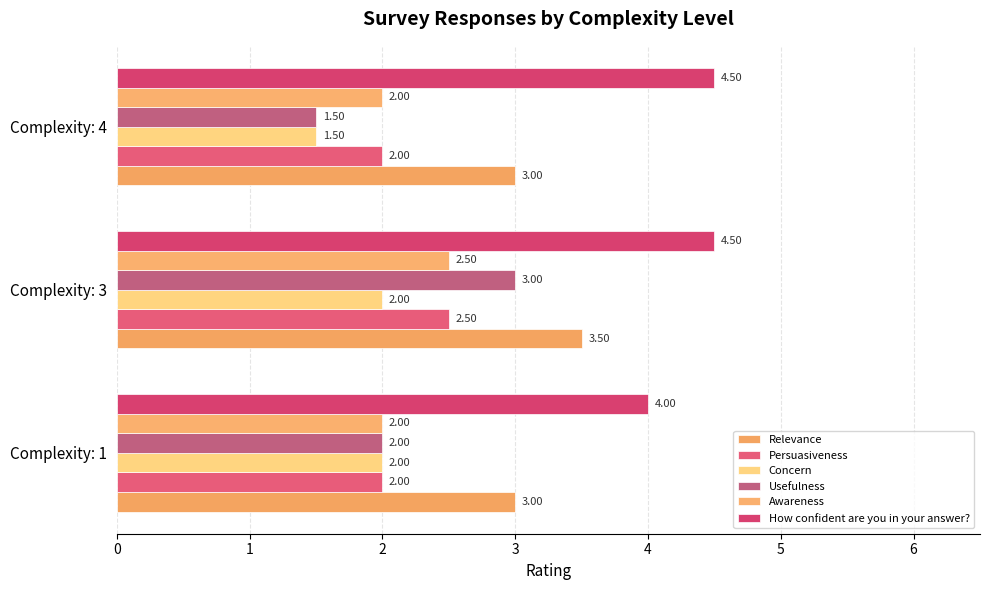

Count the number of categories in the chart.

3